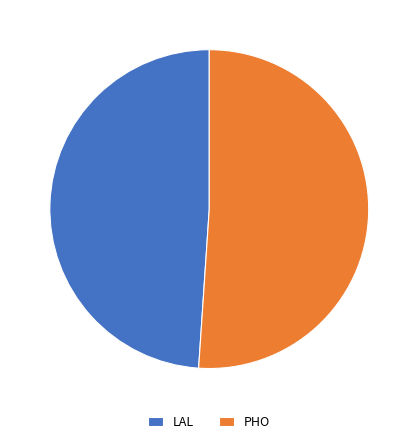

Combined, do LAL and PHO account for over 50%?

Yes